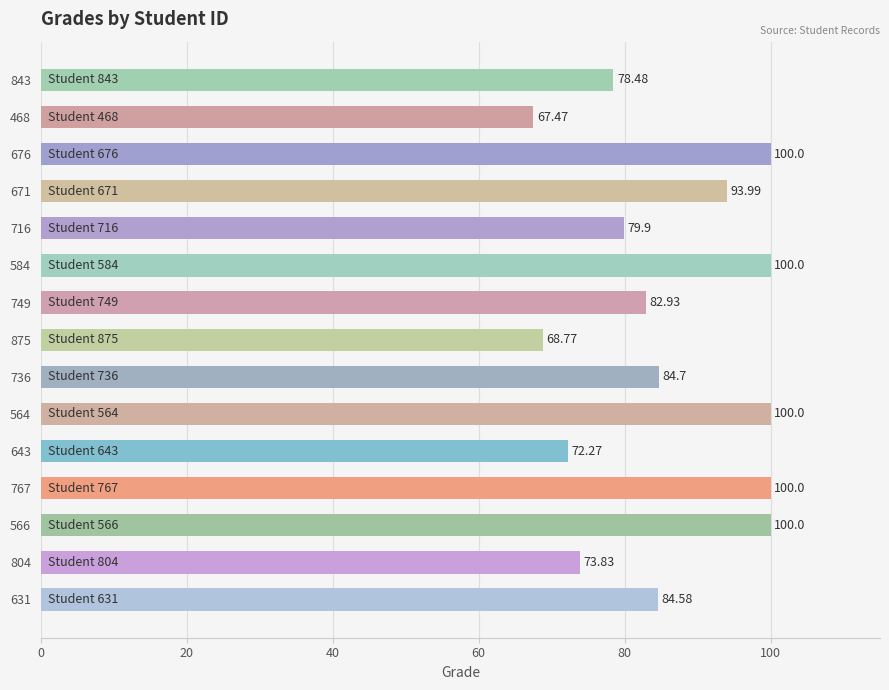

What is the change in value from 564 to 843?

-21.5